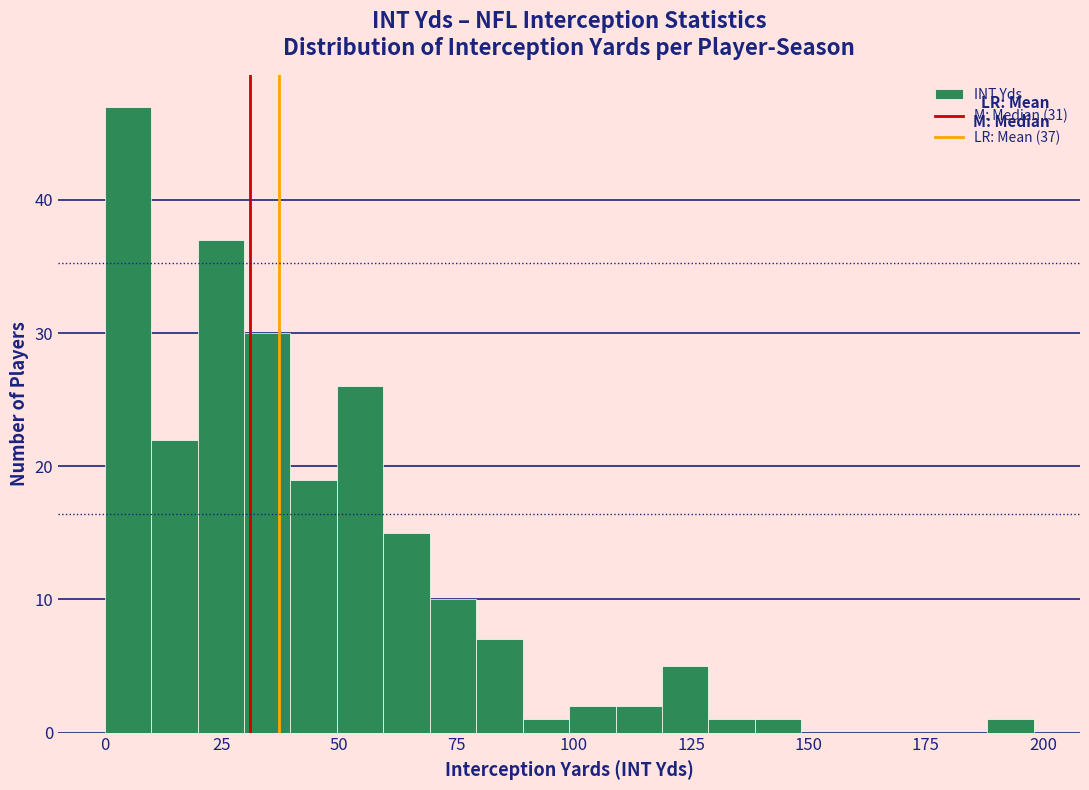

Around what value on the x-axis is the tallest bar? Give the approximate position of its centre, as read against the axis.

5